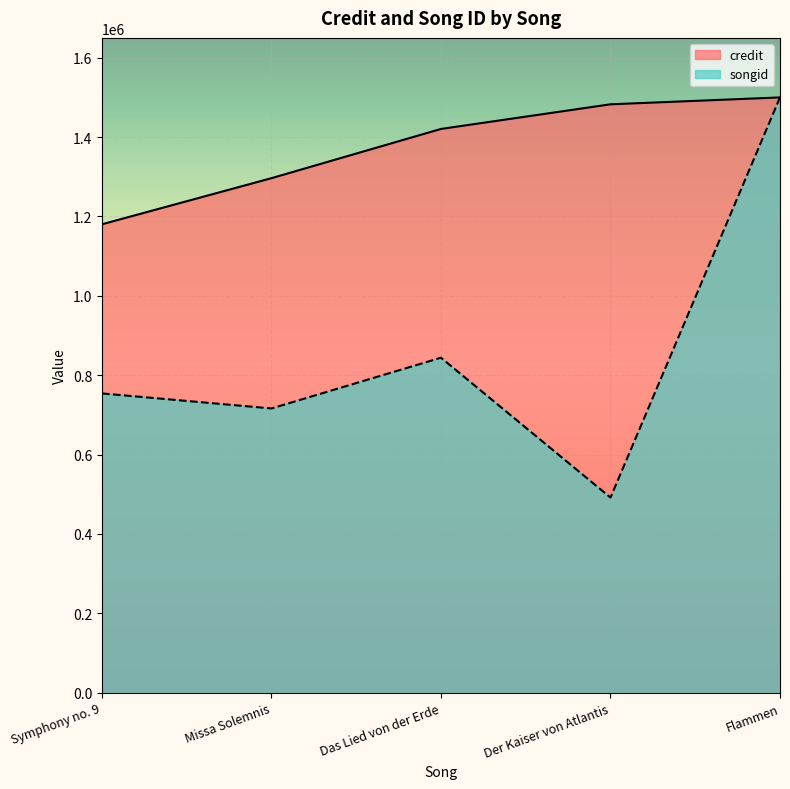

Between Missa Solemnis and Der Kaiser von Atlantis, which series saw the biggest shift?

songid